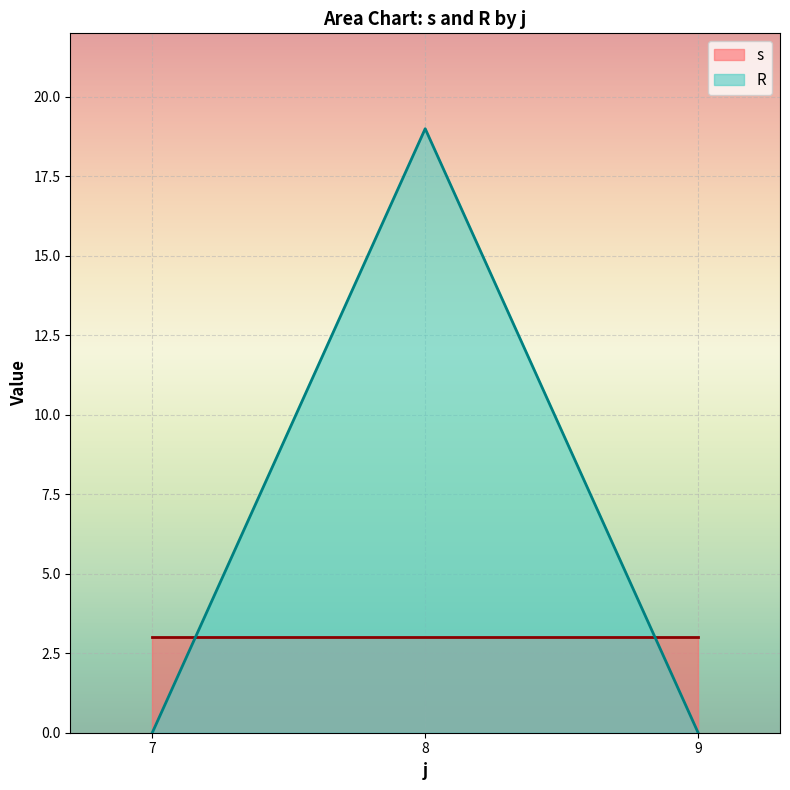

What is the spread (max minus min) of values at 9?

3